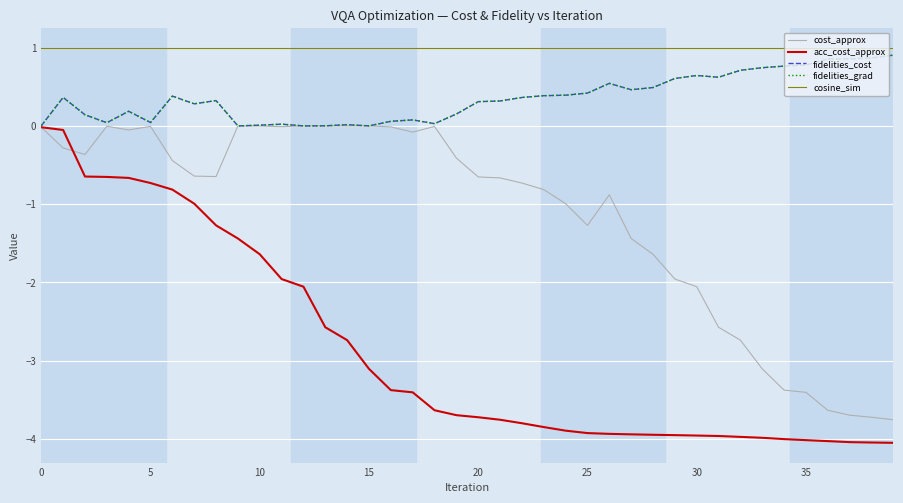

Which category has the highest value in the cost_approx series?

9